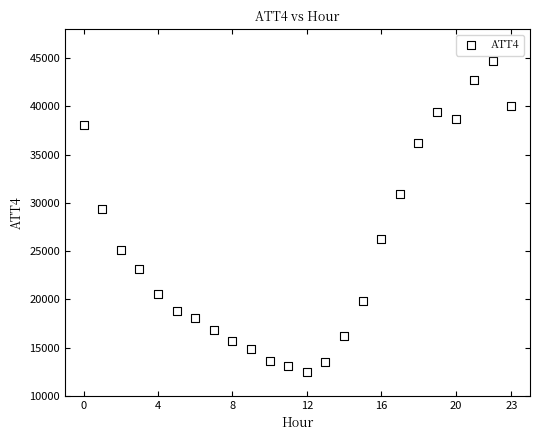

What Y value in the scatter plot is closest to 28600?

29400